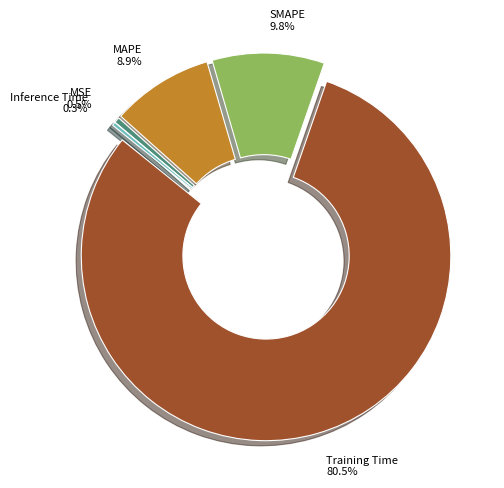

To the nearest percent, what is the difference between the MSE and SMAPE slice percentages?

9%